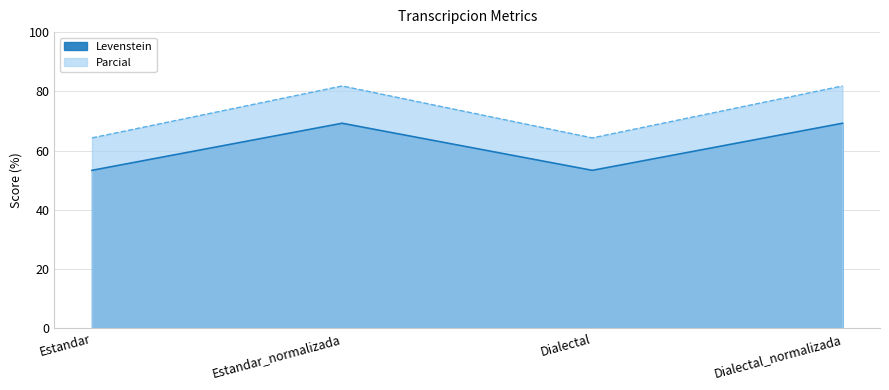

Between Estandar and Estandar_normalizada, which is larger?

Estandar_normalizada